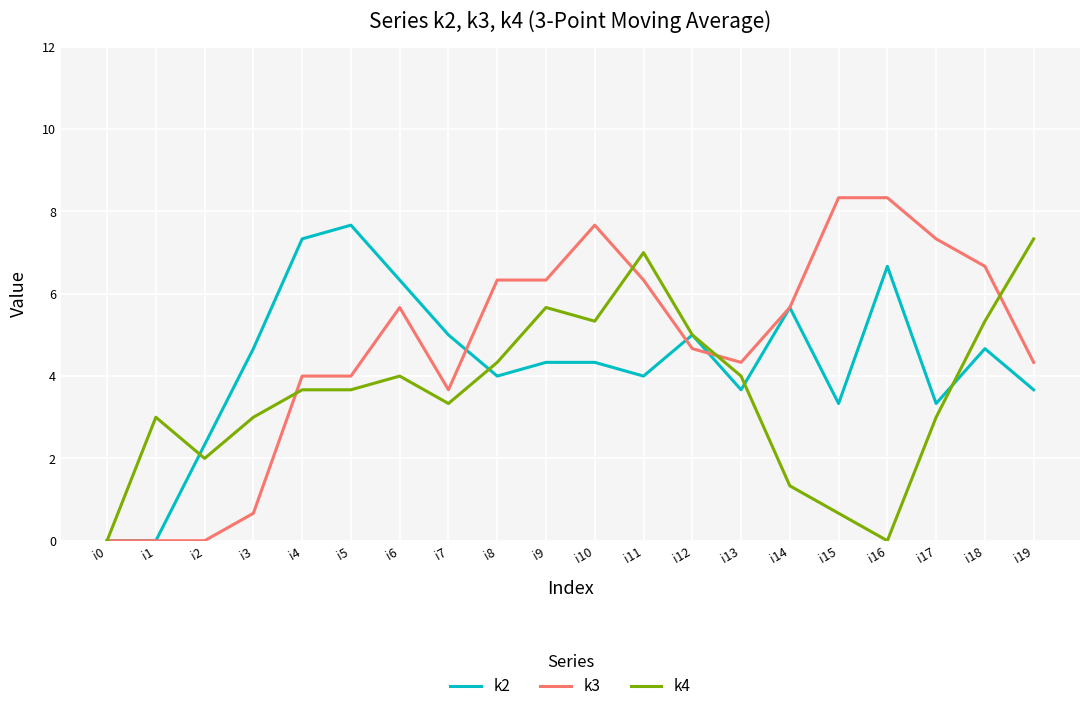

Between i11 and i15, which series saw the biggest shift?

k4